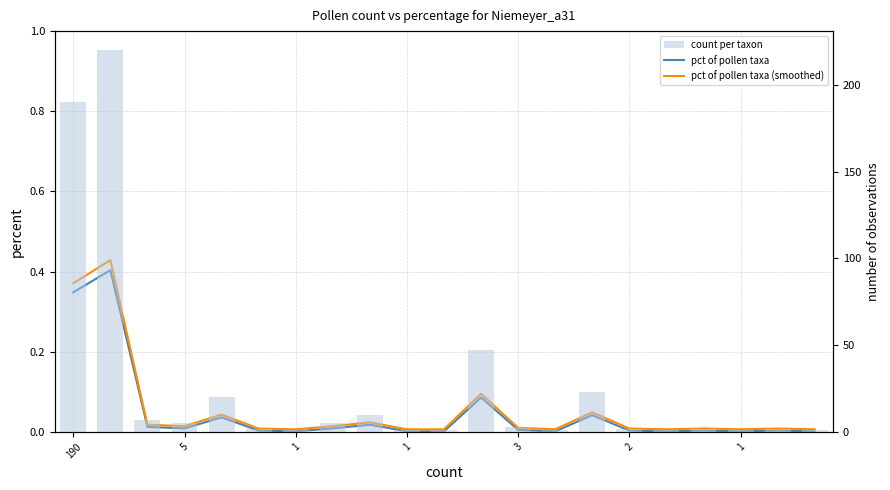

What is the difference between the maximum and minimum values in the pct of pollen taxa series?

0.4